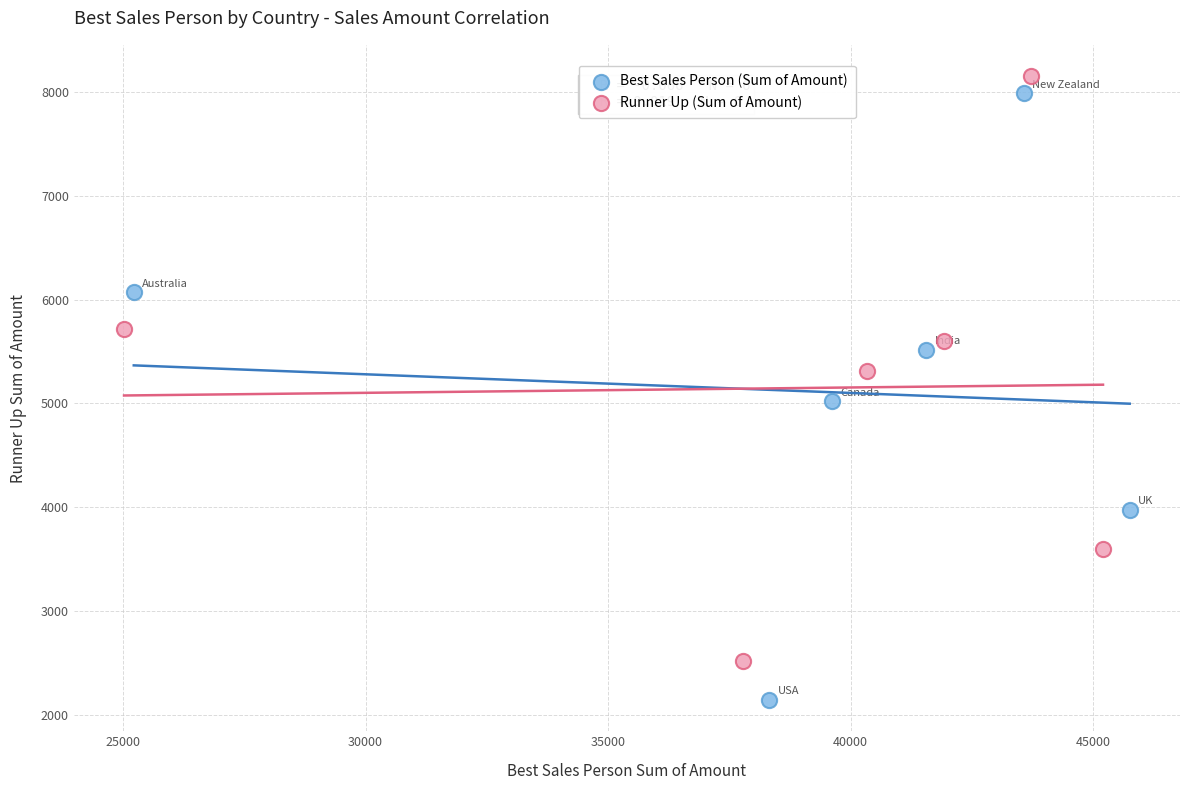

Which series has the largest Y range (max minus min)?

Best Sales Person (Sum of Amount)